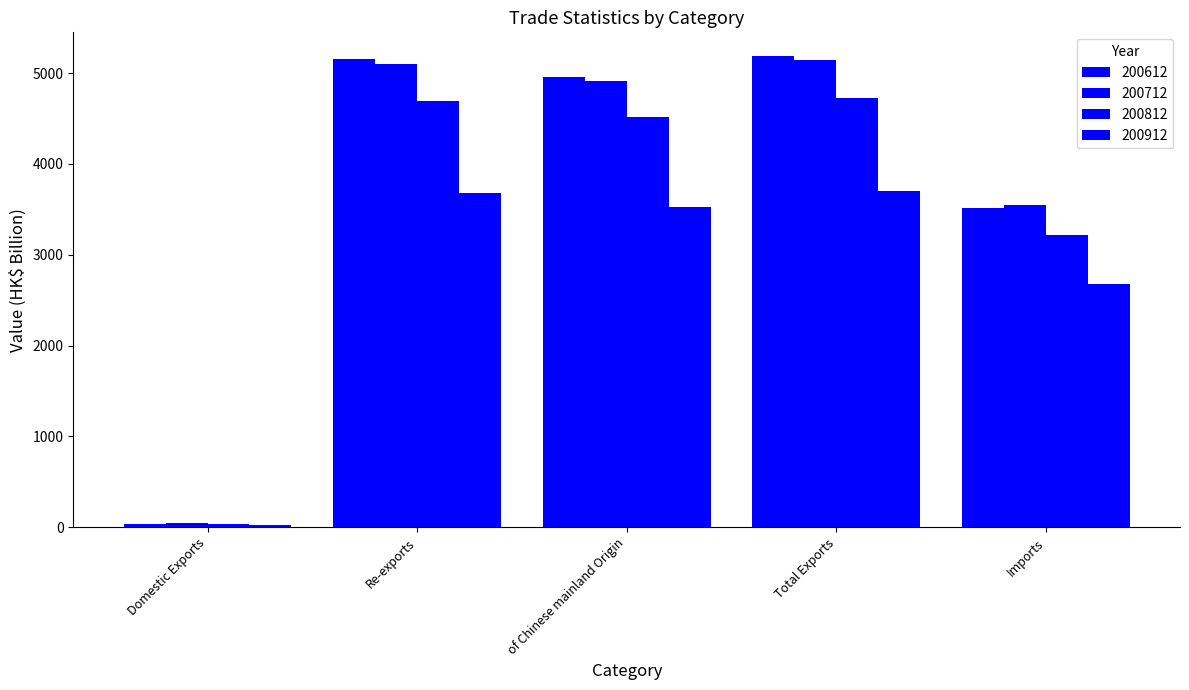

How many values in the 200912 series exceed 3529?

3